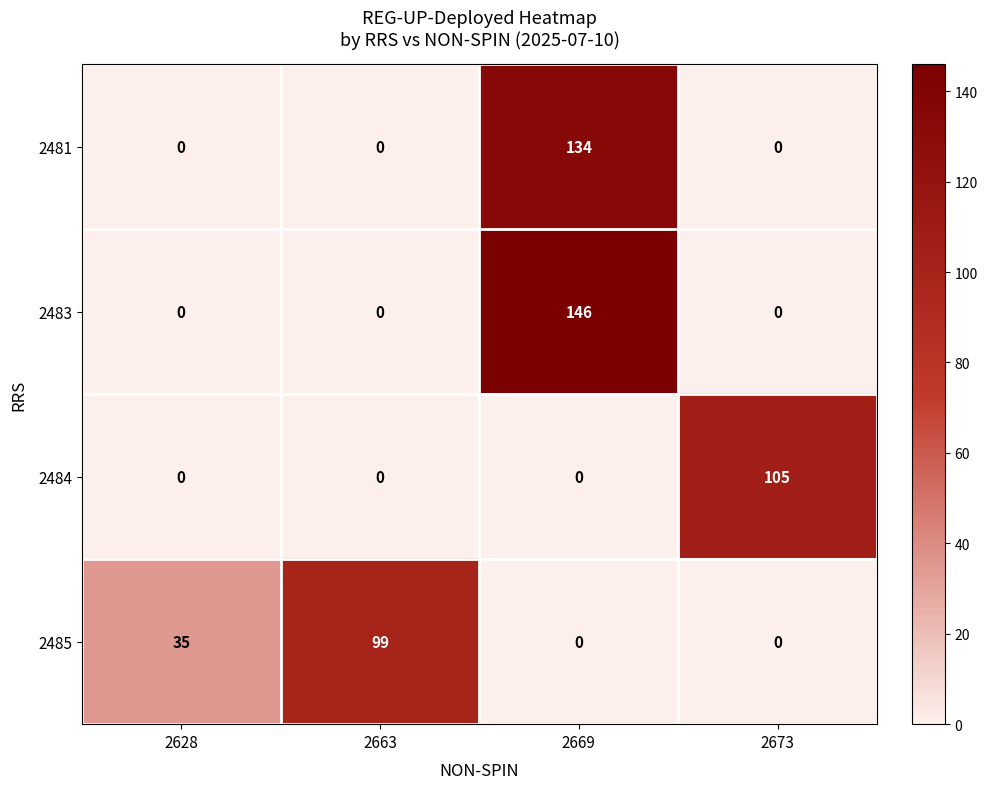

Which series has the largest total across all categories?

2483